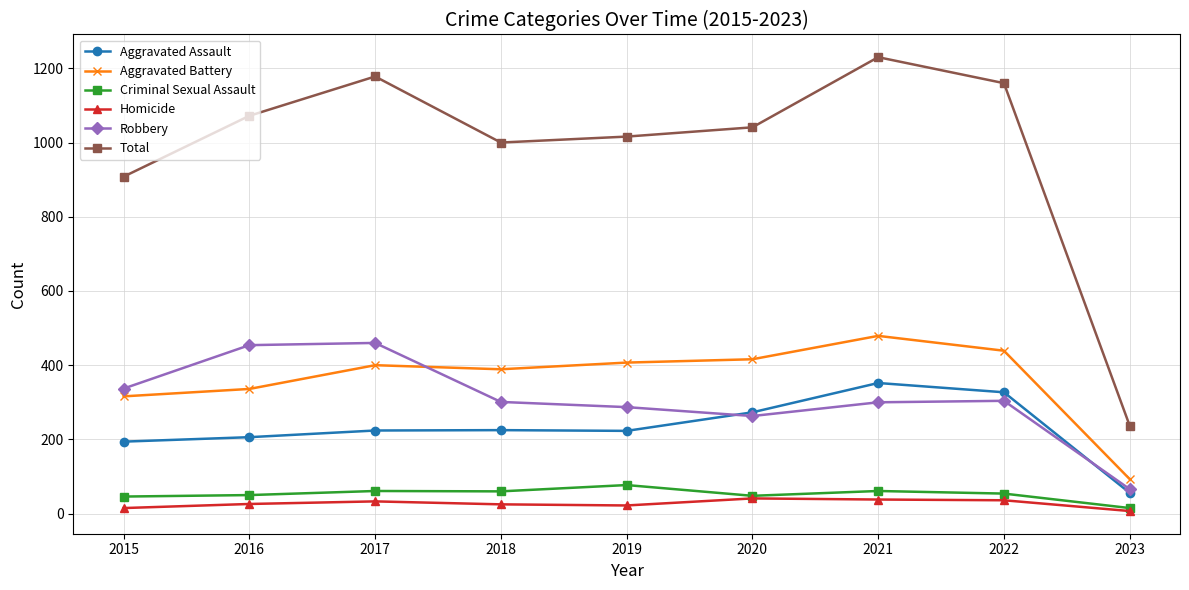

True or false: Total and Robbery cross at least once.

False